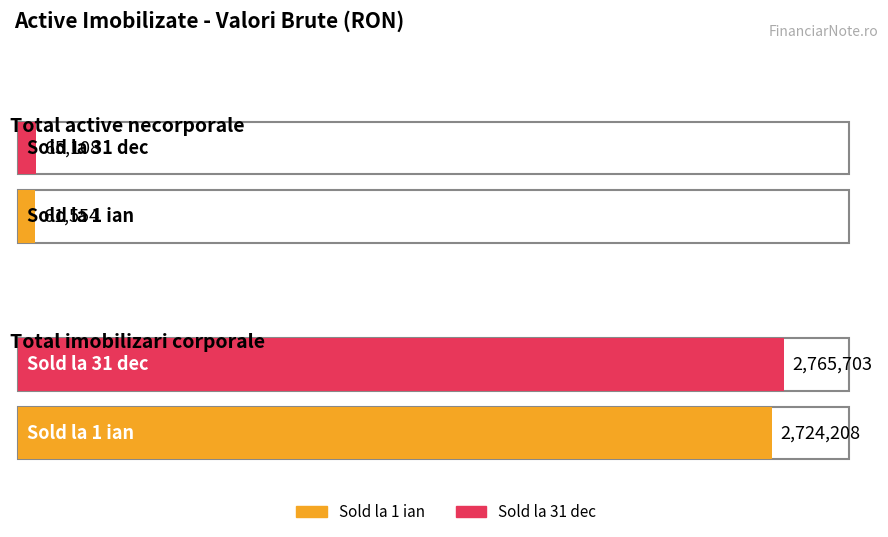

What is the spread (max minus min) of values at Total active necorporale?

3554